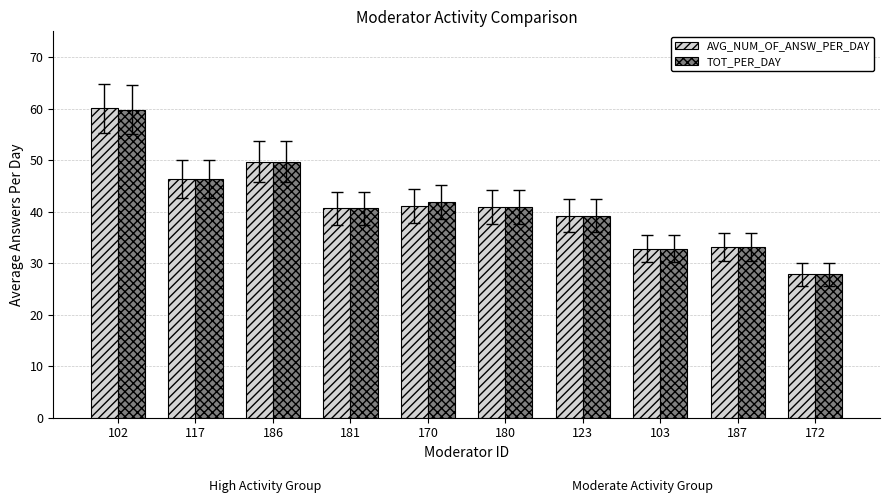

Which series changed the most between 102 and 187?

AVG_NUM_OF_ANSW_PER_DAY